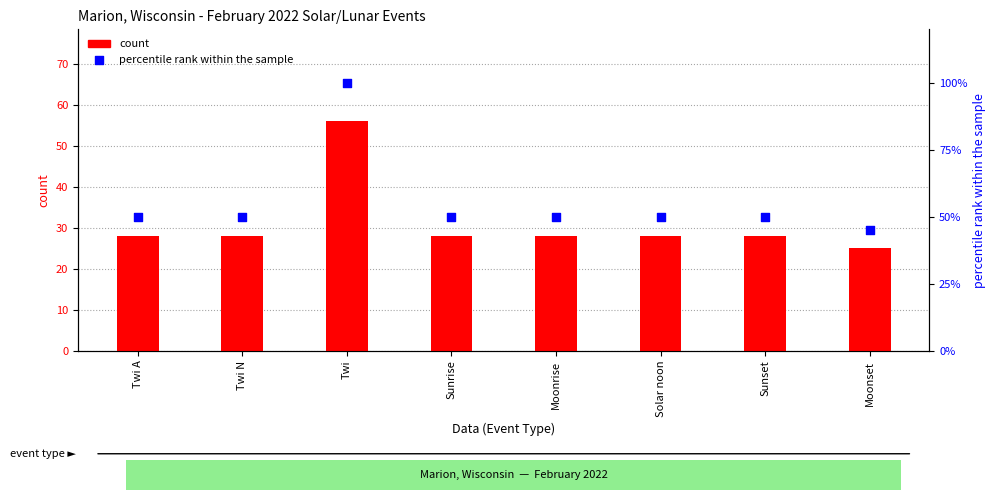

What are all the series names shown in the legend?

count, percentile rank within the sample